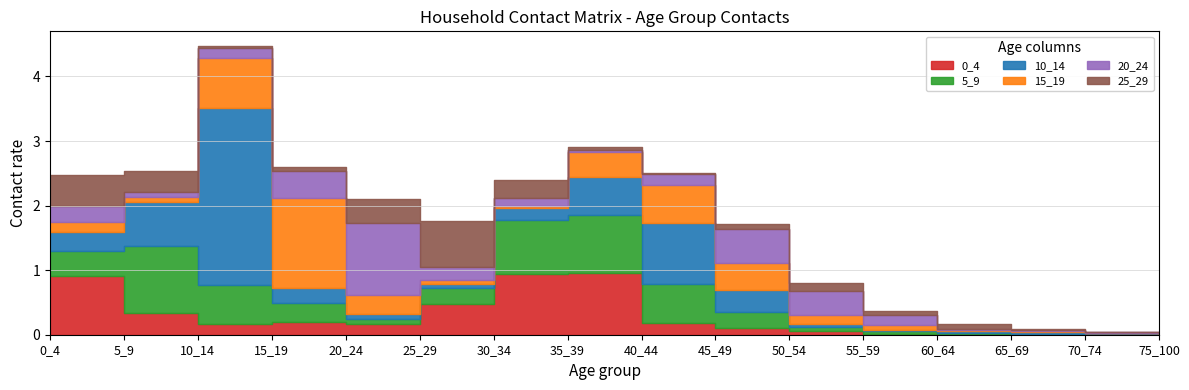

Rank the categories by 5_9 value from highest to lowest.

5_9, 35_39, 30_34, 10_14, 40_44, 0_4, 15_19, 45_49, 25_29, 20_24, 50_54, 55_59, 60_64, 65_69, 70_74, 75_100